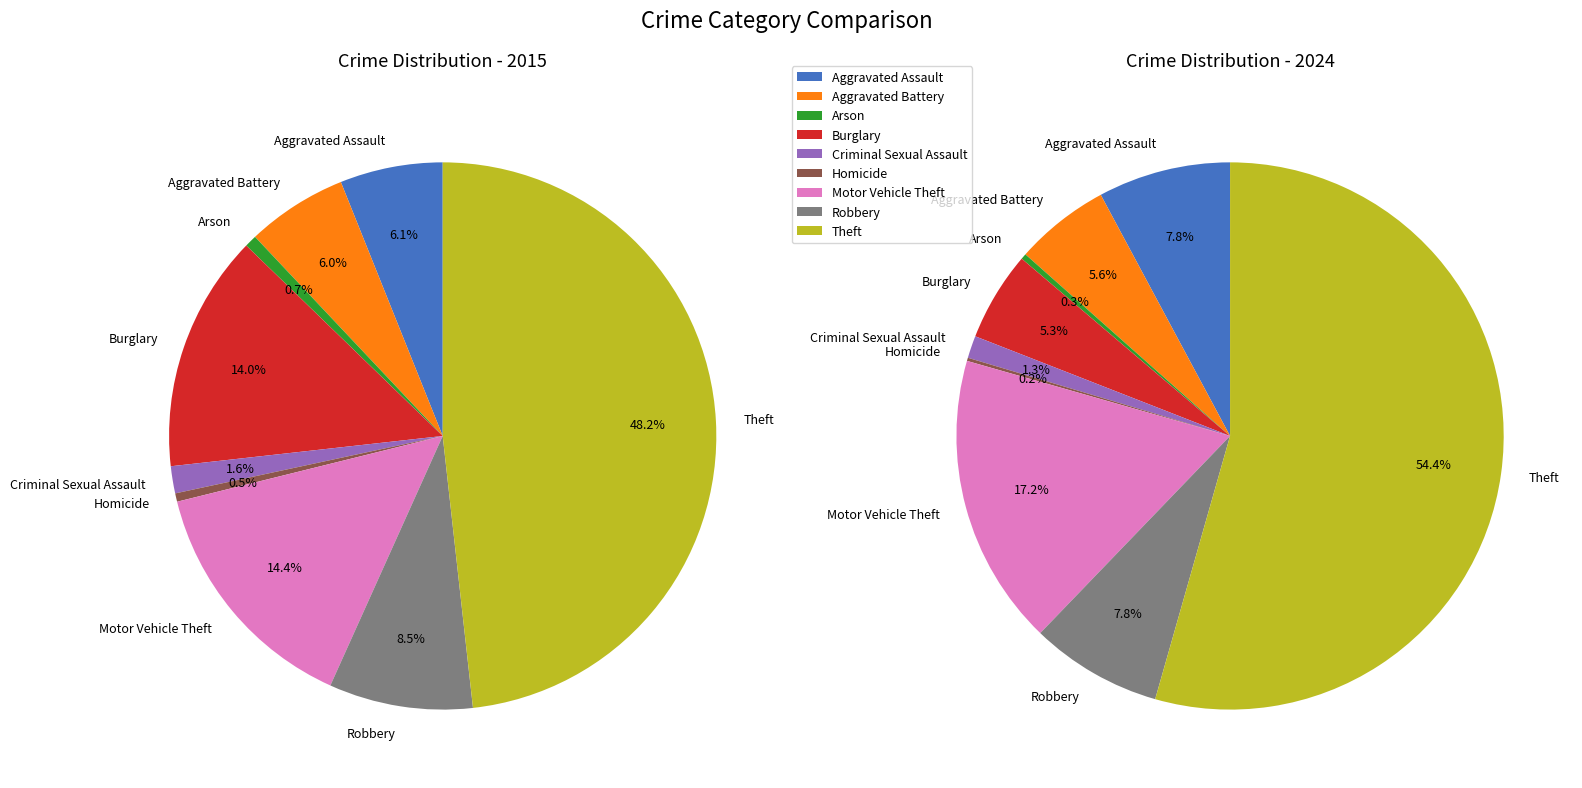

Does Theft account for over 50% of the chart?

No